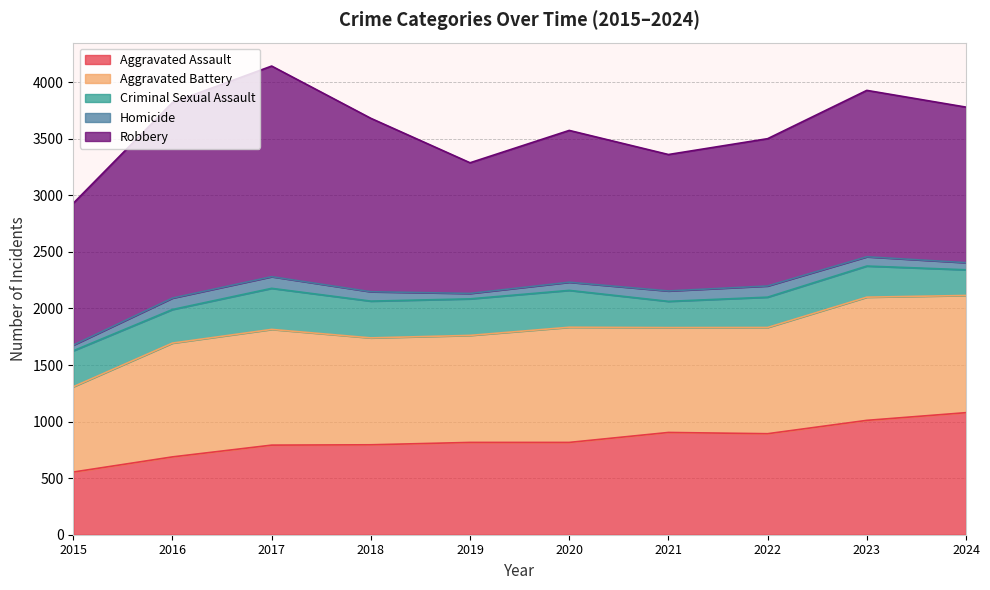

Reading left to right, list all the values displayed in this chart.

Aggravated Assault: 2015=554	2016=688	2017=792	2018=795	2019=816	2020=816	2021=904	2022=893	2023=1011	2024=1079
Aggravated Battery: 2015=754	2016=1006	2017=1023	2018=945	2019=946	2020=1018	2021=927	2022=939	2023=1089	2024=1036
Criminal Sexual Assault: 2015=318	2016=297	2017=363	2018=325	2019=323	2020=326	2021=232	2022=268	2023=275	2024=227
Homicide: 2015=50	2016=101	2017=103	2018=83	2019=48	2020=72	2021=92	2022=99	2023=82	2024=63
Robbery: 2015=1254	2016=1729	2017=1862	2018=1533	2019=1155	2020=1342	2021=1206	2022=1302	2023=1471	2024=1375